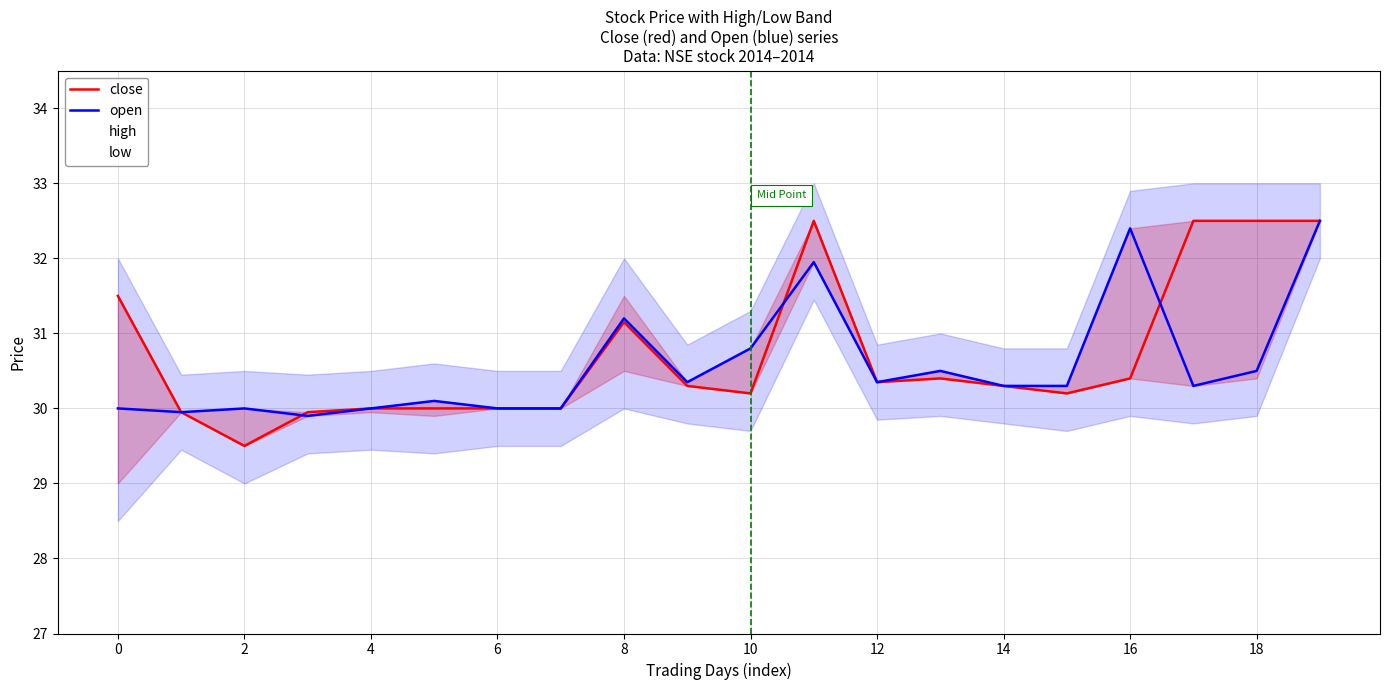

How many interior local peaks does the close series have?

3